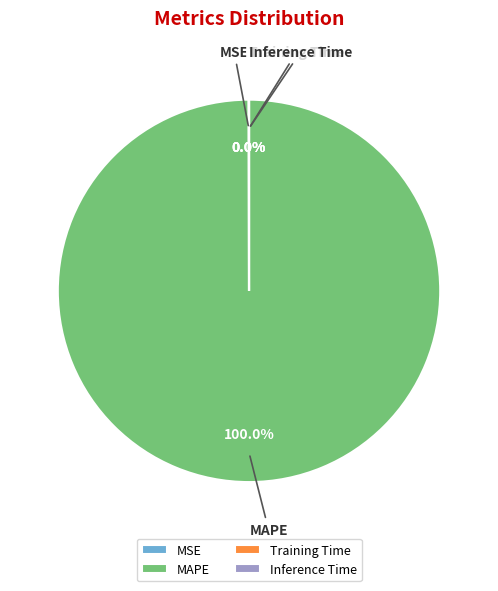

Is there any slice that represents more than half of the pie?

Yes